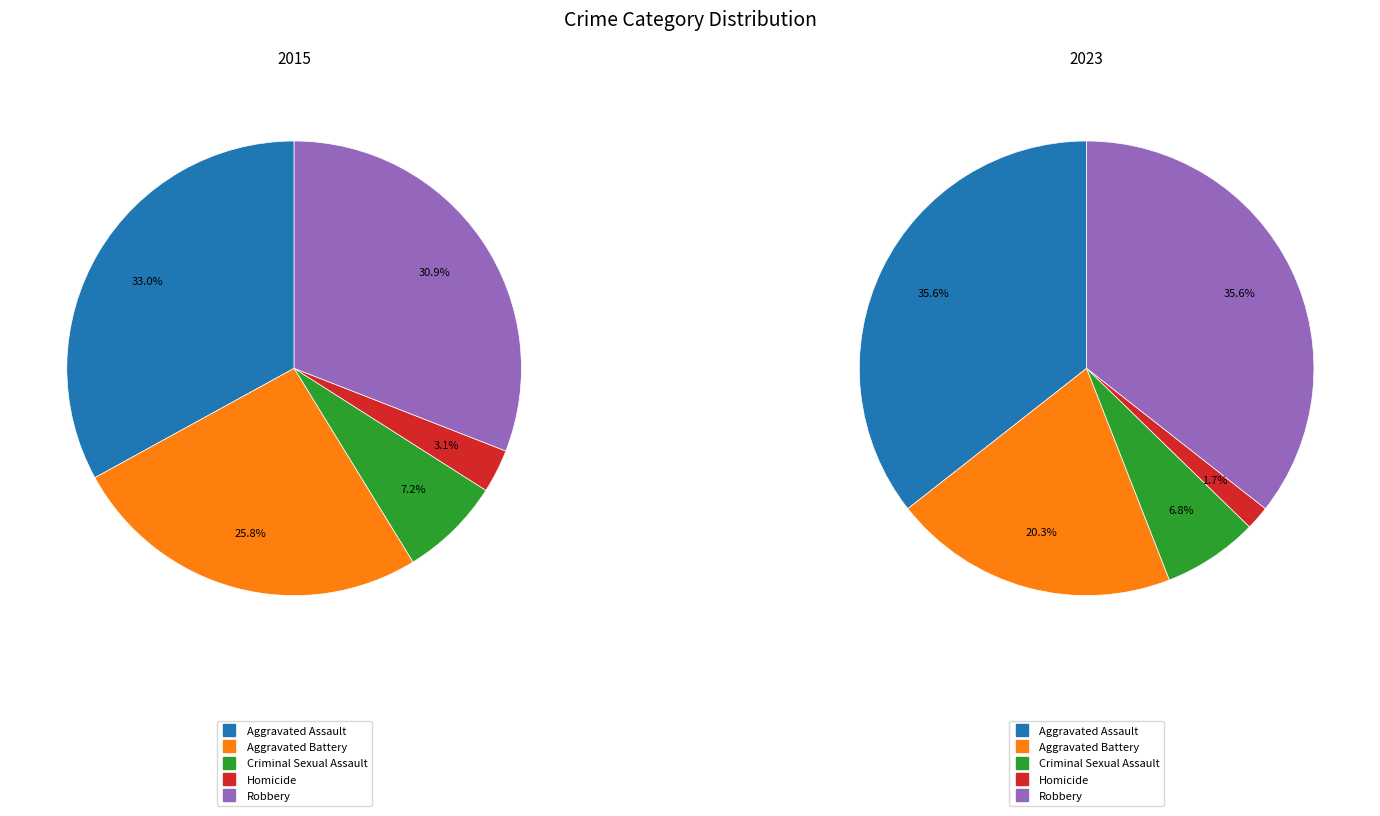

Is 2 the majority of the pie?

No